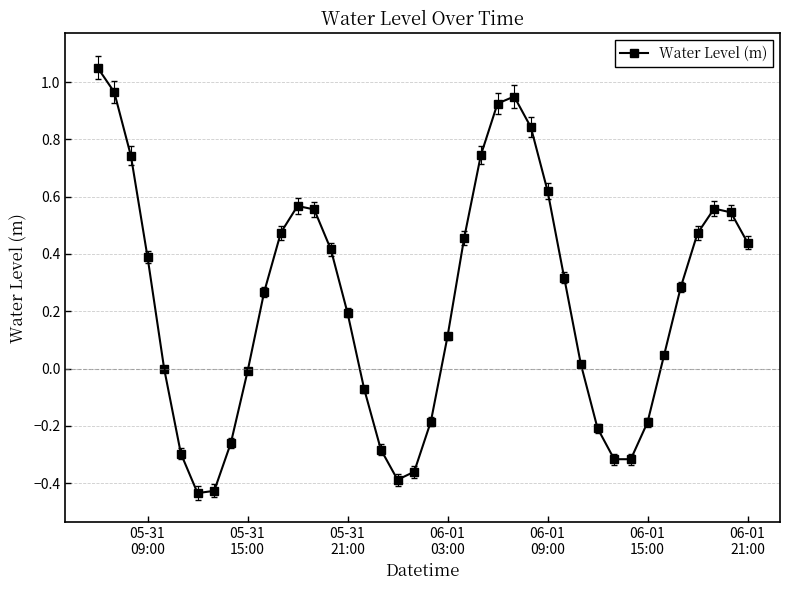

Does the chart have visible grid lines?

Yes